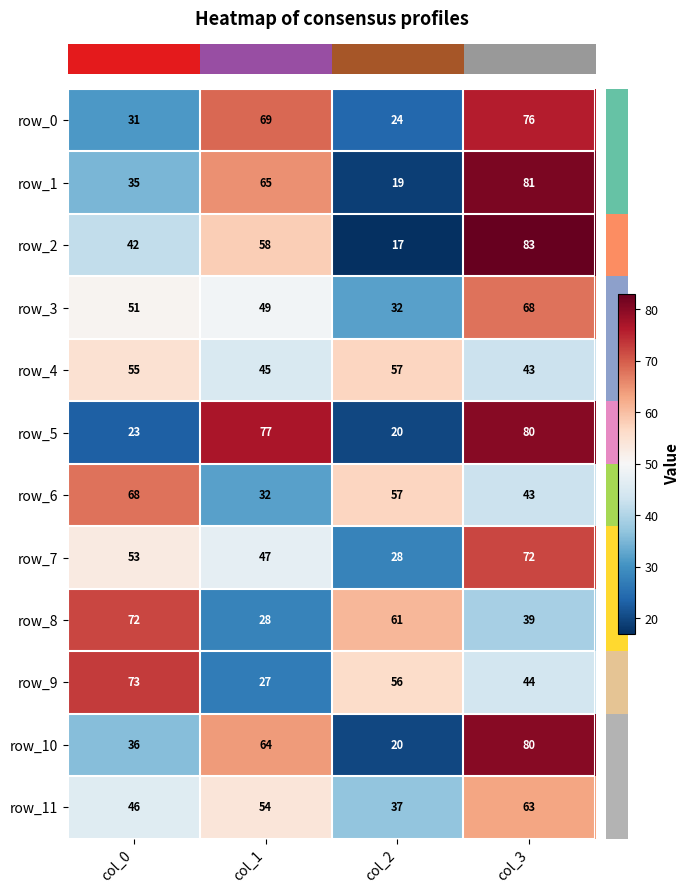

Read the row_5 value at col_0, to the nearest 5.

25